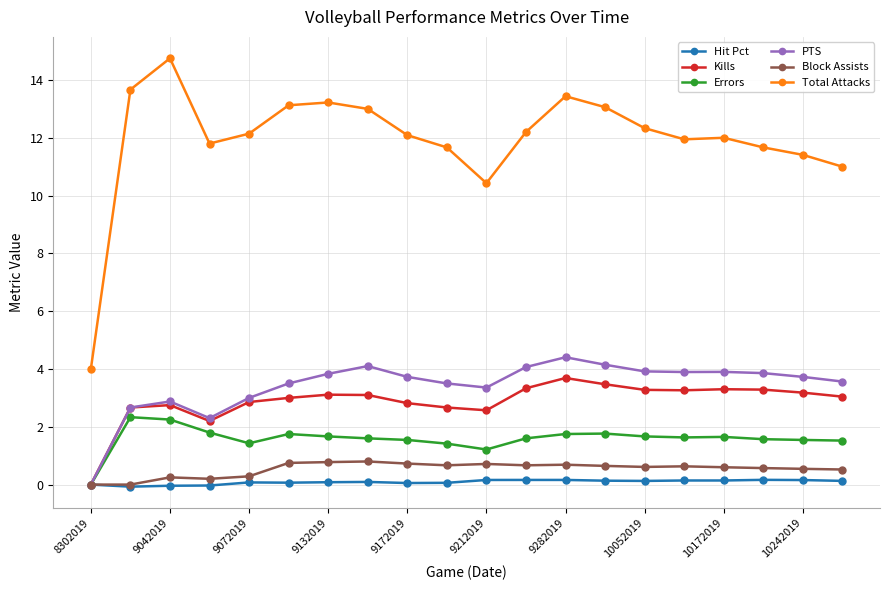

Which series has the largest total across all categories?

Total Attacks